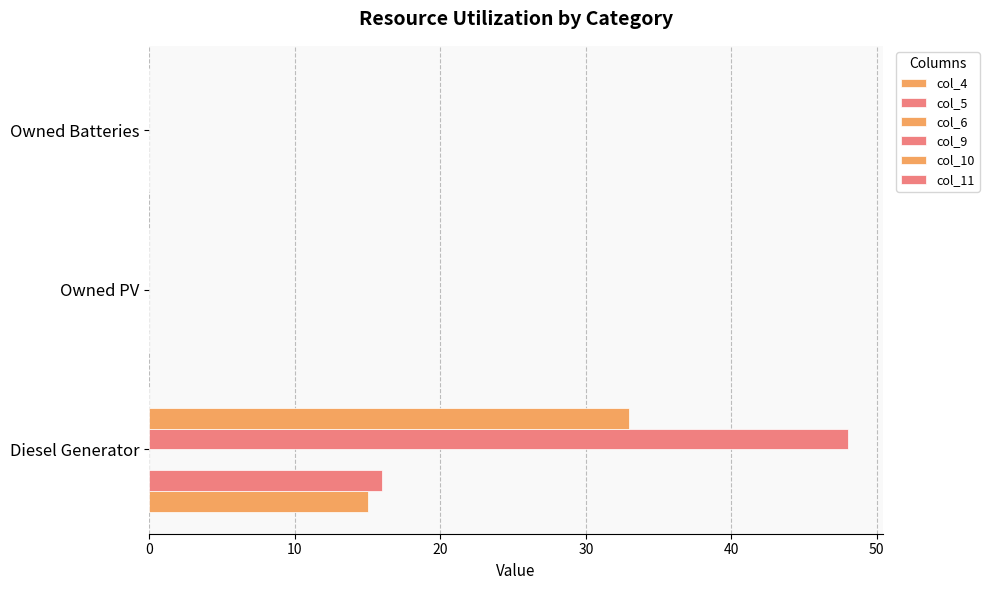

How many categories are shown in the chart?

3